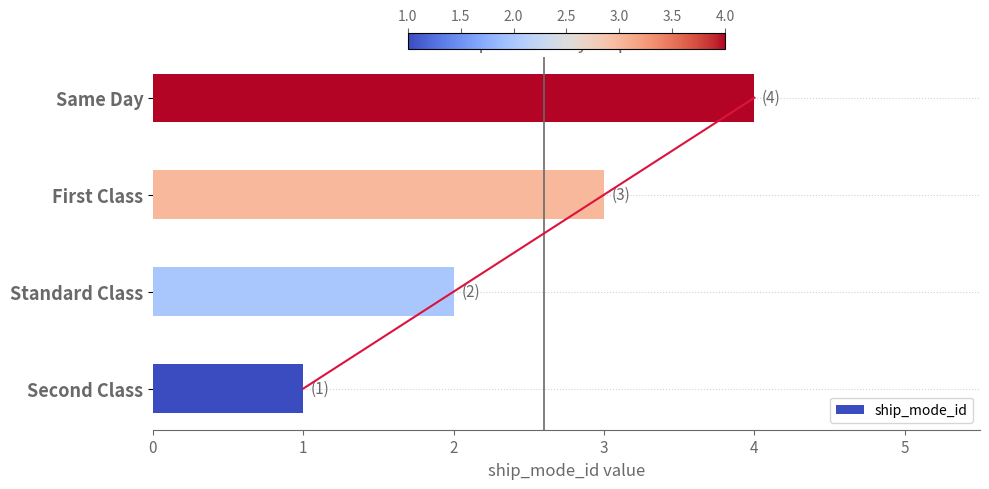

How many data points are above 3?

1